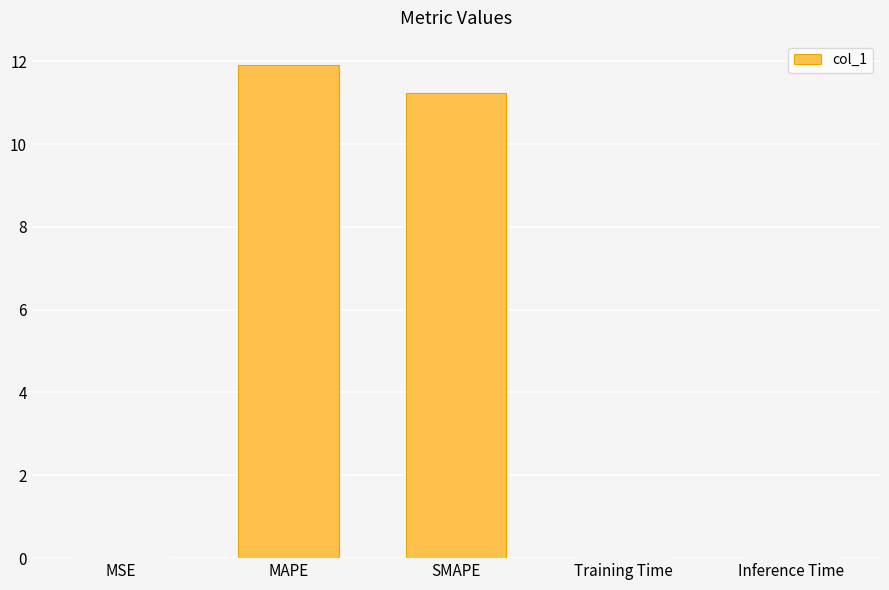

True or false: the data shows 0.0 at MSE.

True